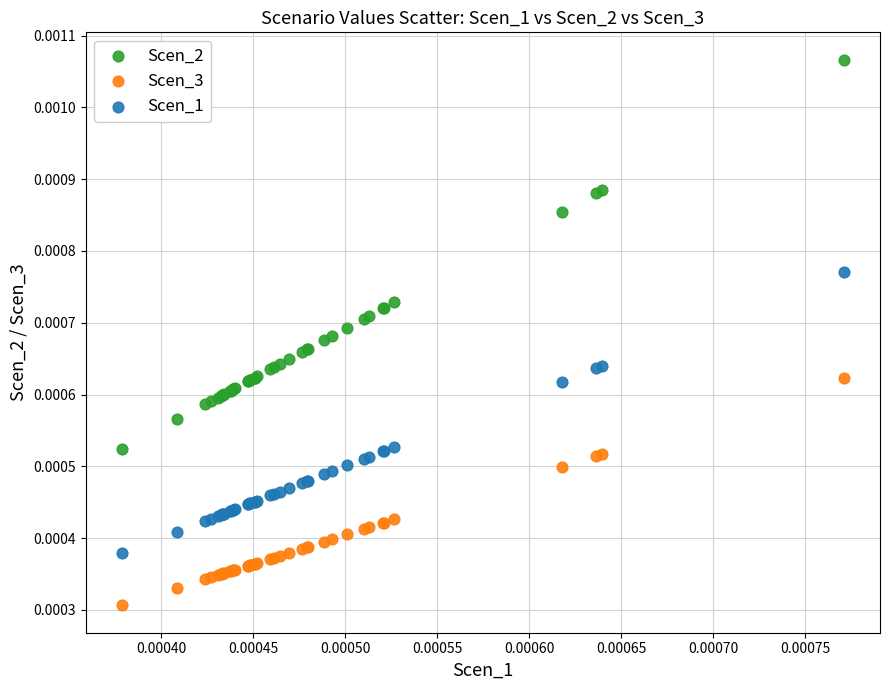

Which series contains the lowest Y value?

Scen_3